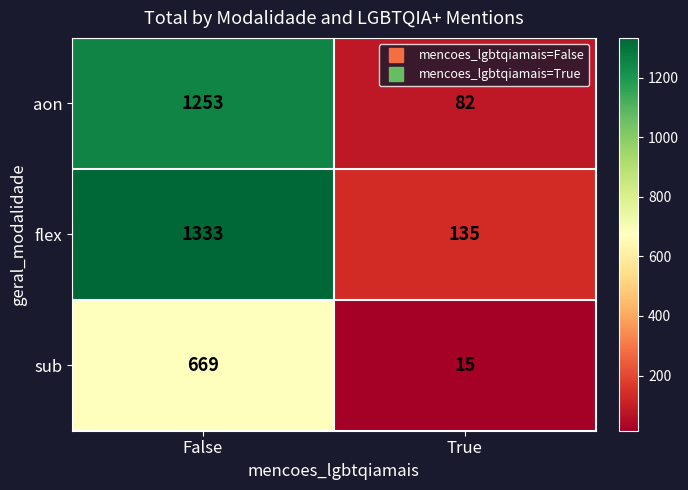

What is the total value across all series at True?

232